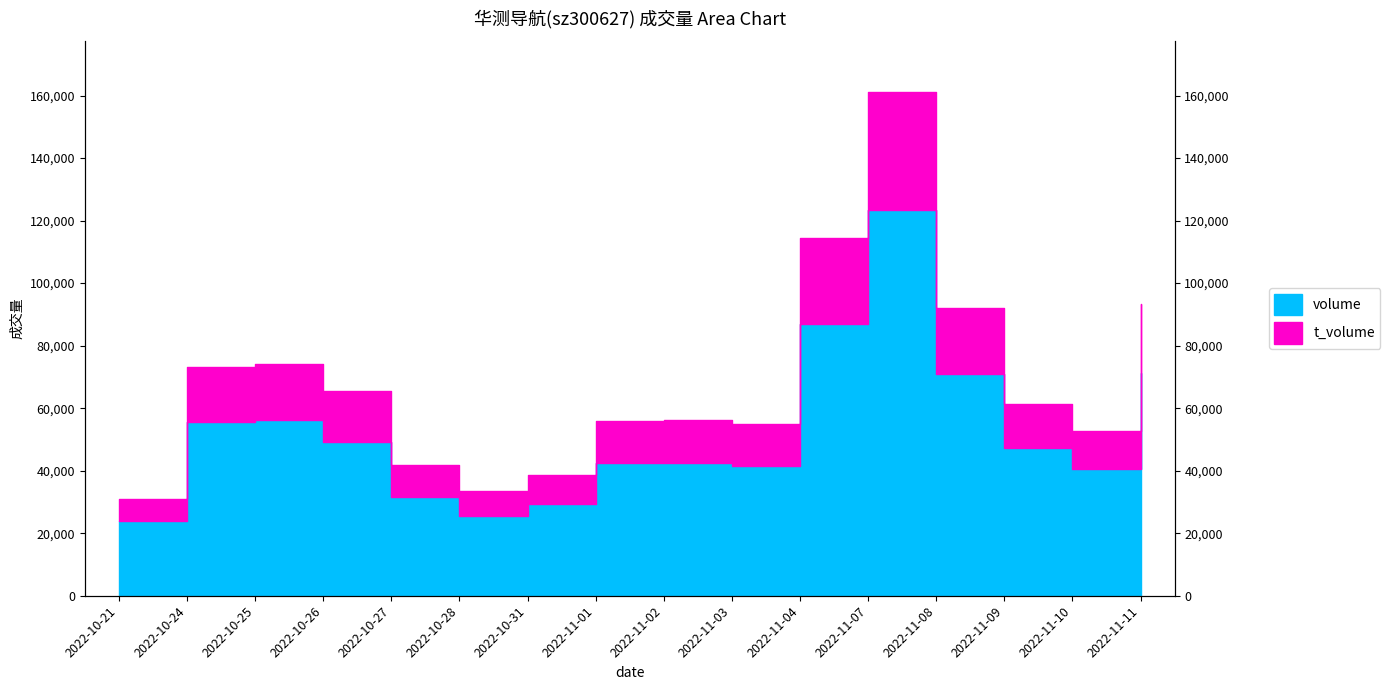

At which category does the chart reach its peak across all series?

2022-11-07